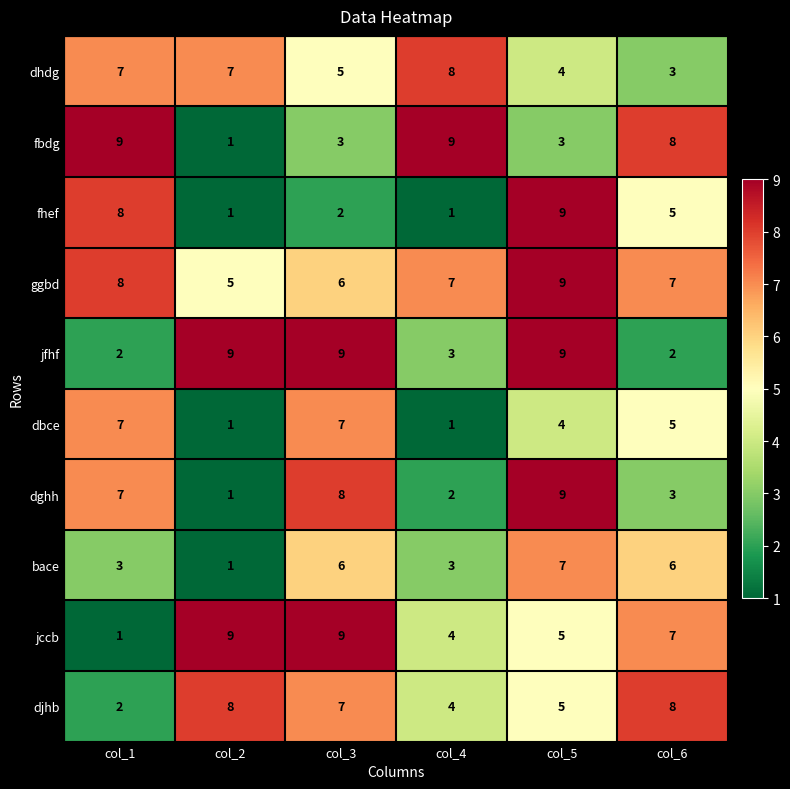

What is the smallest value displayed?

1